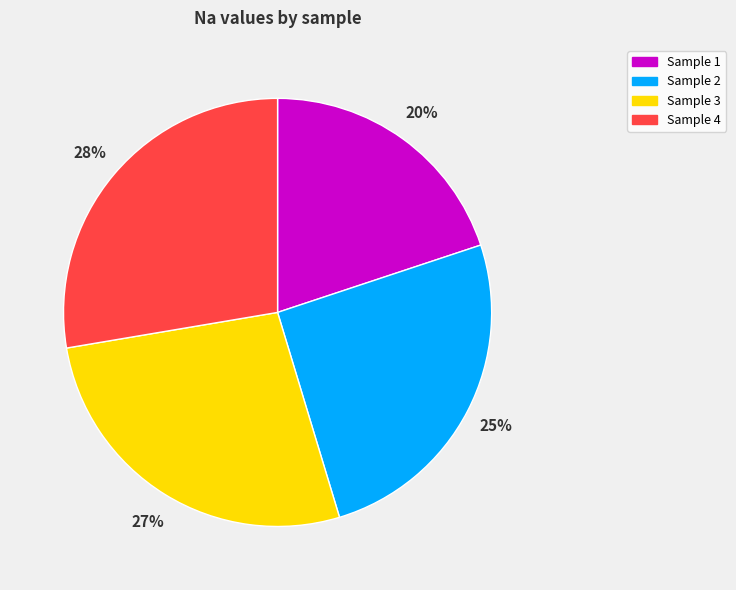

Is there a majority slice in this chart?

No